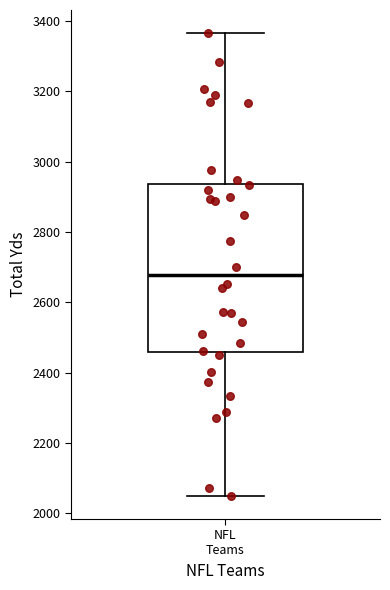

Where does the lower whisker of the box for NFL Teams end on the y-axis? The values are not printed on the chart, so give them approximately, as read against the axis.

2040